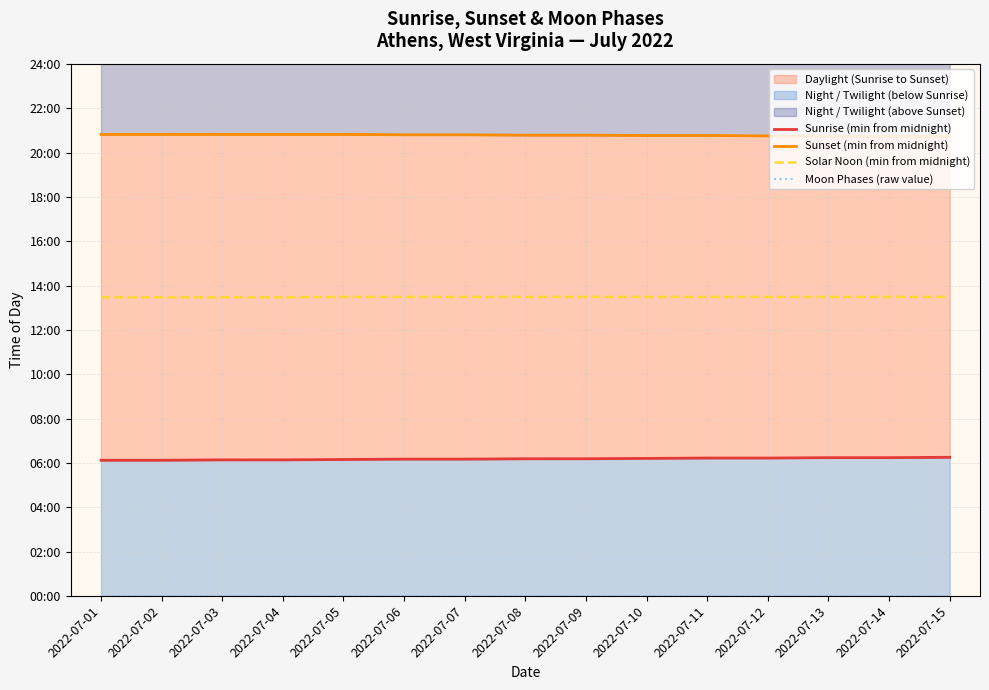

What is the value of the Sunset (min from midnight) point at the 8th from the left?

1247